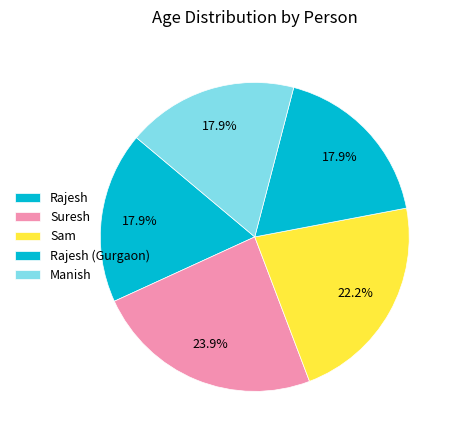

Count the number of slices in the pie.

5